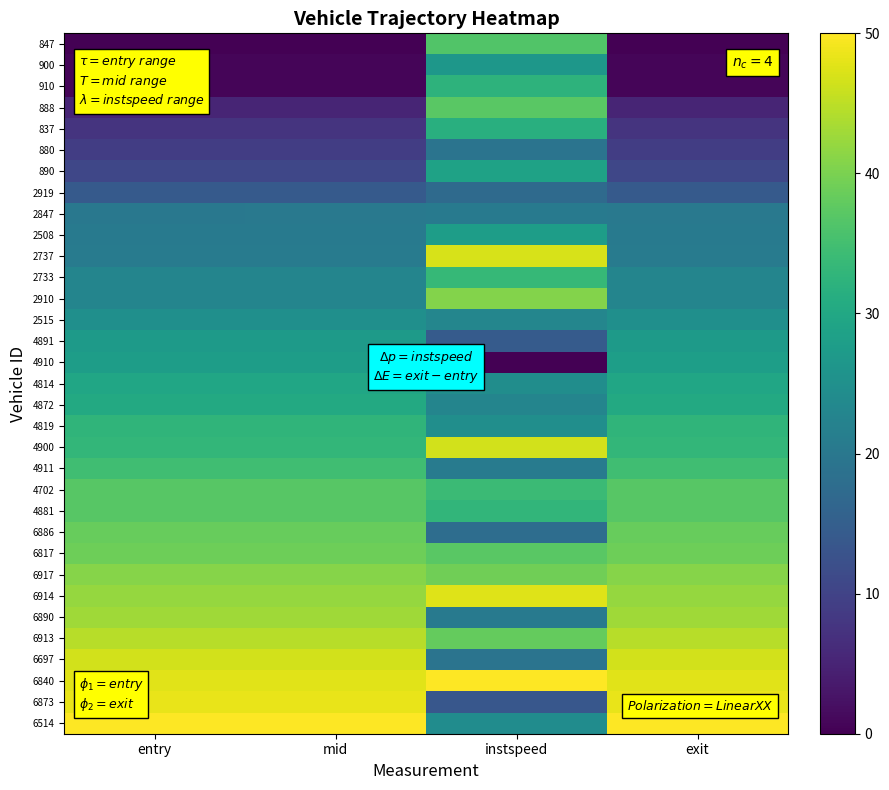

Reading right to left, transcribe all the data shown in this chart.

847: exit=0.0	instspeed=36.5	mid=0.0	entry=0.0
900: exit=0.6	instspeed=26.4	mid=0.6	entry=0.6
910: exit=0.7	instspeed=32.4	mid=0.7	entry=0.7
888: exit=5.1	instspeed=37.3	mid=5.1	entry=5.1
837: exit=7.6	instspeed=31.5	mid=7.6	entry=7.6
880: exit=9.1	instspeed=19.2	mid=9.1	entry=9.1
890: exit=10.7	instspeed=28.9	mid=10.7	entry=10.6
2919: exit=14.2	instspeed=17.3	mid=14.2	entry=14.2
2847: exit=20.1	instspeed=20.3	mid=20.1	entry=20.1
2508: exit=20.5	instspeed=27.9	mid=20.5	entry=20.5
2737: exit=20.8	instspeed=46.9	mid=20.8	entry=20.8
2733: exit=22.7	instspeed=33.5	mid=22.7	entry=22.7
2910: exit=22.7	instspeed=40.8	mid=22.7	entry=22.7
2515: exit=24.9	instspeed=23.0	mid=24.9	entry=24.9
4891: exit=27.3	instspeed=14.4	mid=27.3	entry=27.3
4910: exit=28.1	instspeed=0.0	mid=27.9	entry=27.9
4814: exit=29.6	instspeed=24.5	mid=29.6	entry=29.6
4872: exit=30.4	instspeed=22.7	mid=30.4	entry=30.4
4819: exit=32.7	instspeed=24.7	mid=32.7	entry=32.7
4900: exit=33.2	instspeed=46.6	mid=33.2	entry=33.2
4911: exit=34.6	instspeed=20.7	mid=34.6	entry=34.6
4702: exit=37.0	instspeed=34.1	mid=37.0	entry=37.0
4881: exit=37.0	instspeed=32.9	mid=37.0	entry=37.0
6886: exit=38.3	instspeed=17.9	mid=38.3	entry=38.3
6817: exit=39.0	instspeed=37.3	mid=39.0	entry=39.0
6917: exit=40.8	instspeed=39.1	mid=40.8	entry=40.8
6914: exit=42.1	instspeed=47.6	mid=42.1	entry=42.1
6890: exit=43.0	instspeed=20.3	mid=43.0	entry=43.0
6913: exit=44.6	instspeed=38.2	mid=44.6	entry=44.6
6697: exit=46.5	instspeed=19.2	mid=46.5	entry=46.5
6840: exit=47.7	instspeed=50.0	mid=47.7	entry=47.7
6873: exit=48.4	instspeed=13.6	mid=48.4	entry=48.4
6514: exit=50.0	instspeed=24.3	mid=50.0	entry=50.0